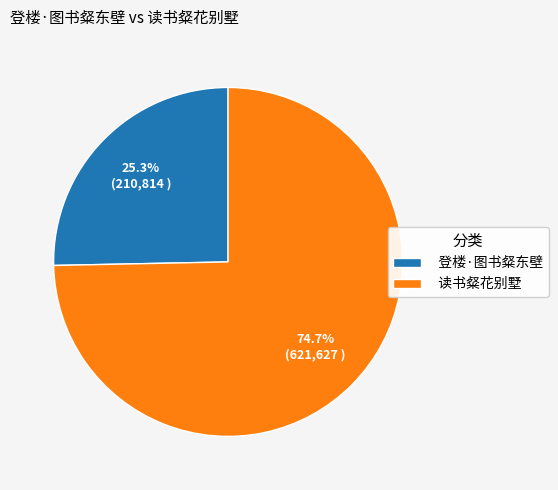

How many slices are in this pie chart?

2